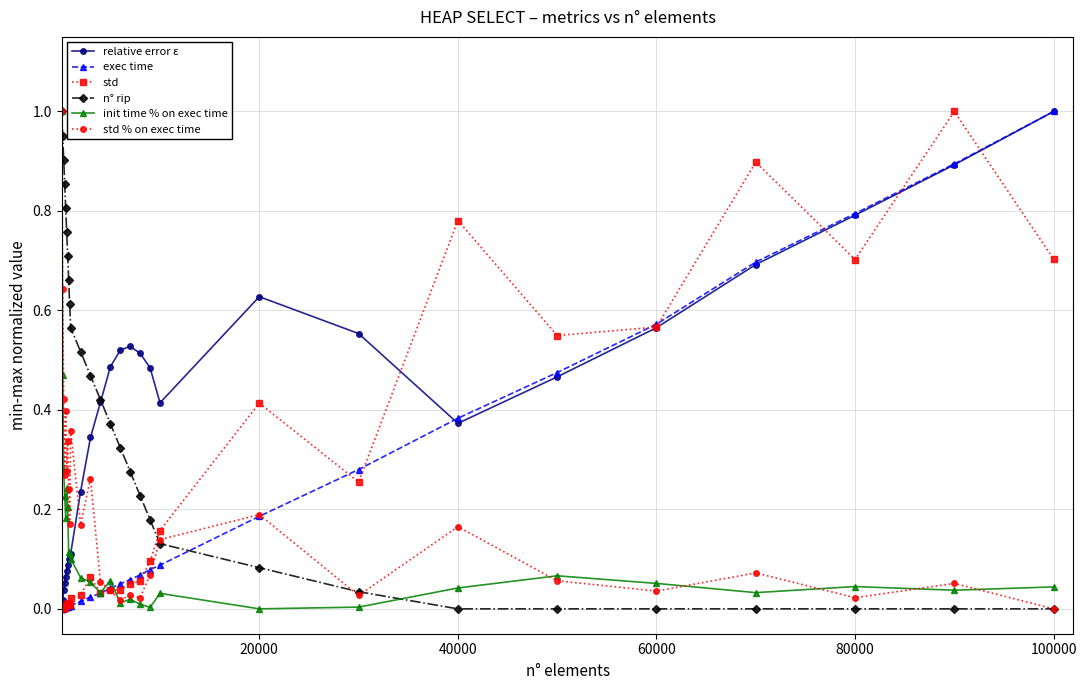

How many times do n° rip and exec time cross each other?

1